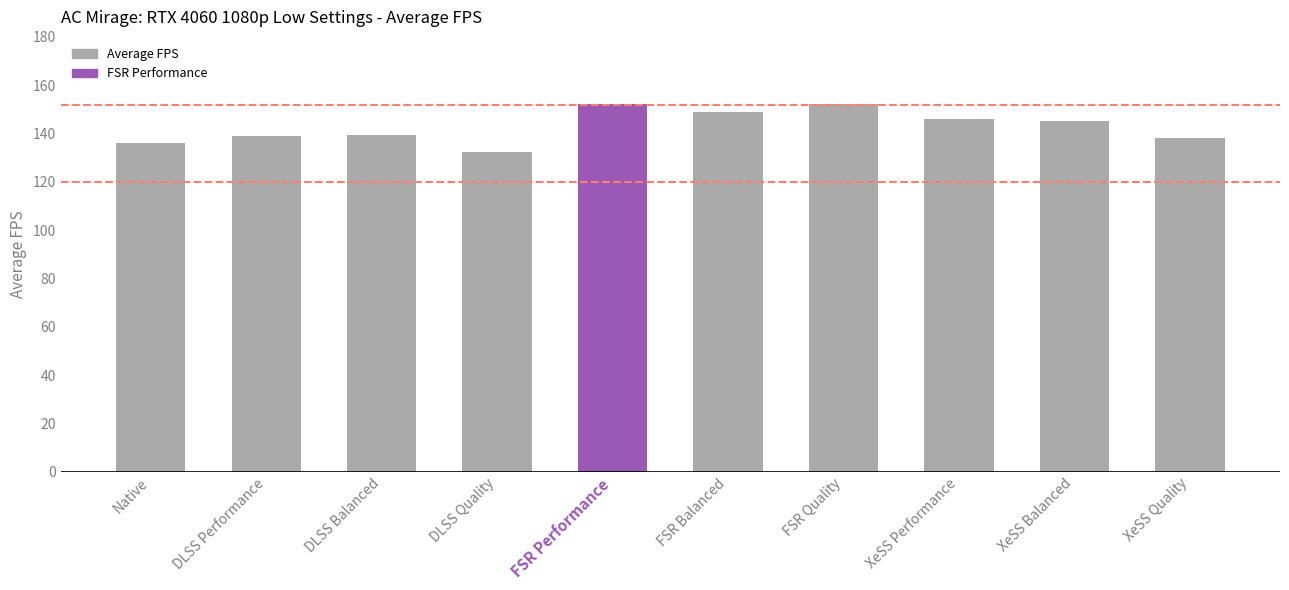

The value at DLSS Balanced is 139.3. True or false?

True